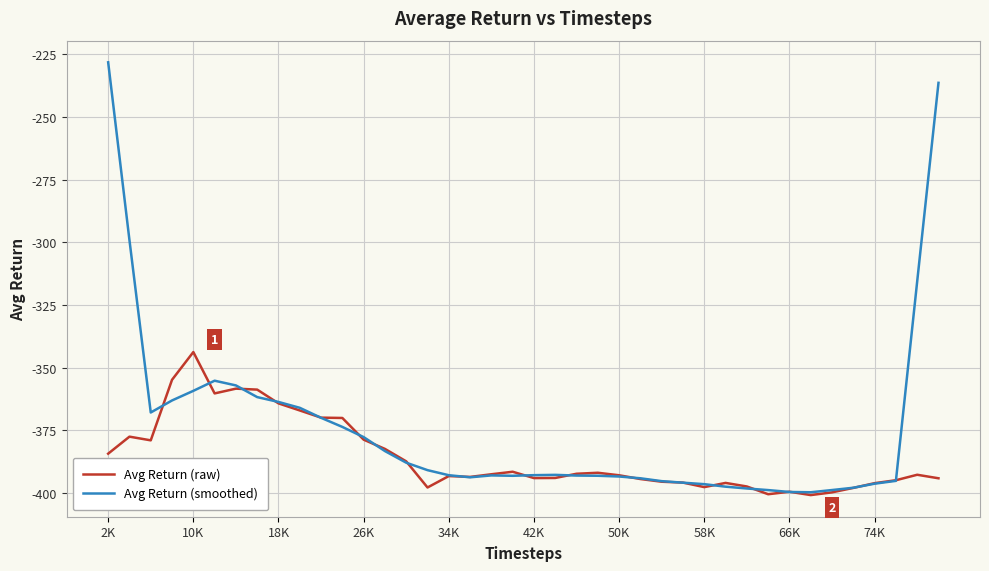

Does the chart display data point markers on the line(s)?

No